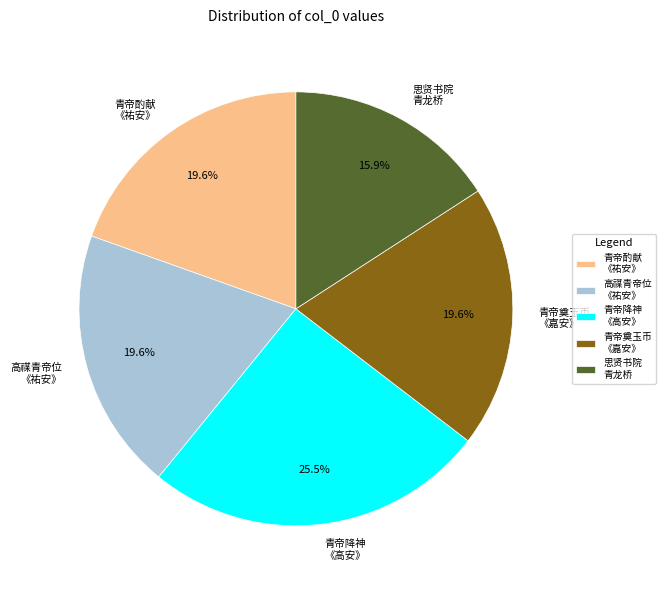

What is the smallest slice in the pie chart?

思贤书院 青龙桥